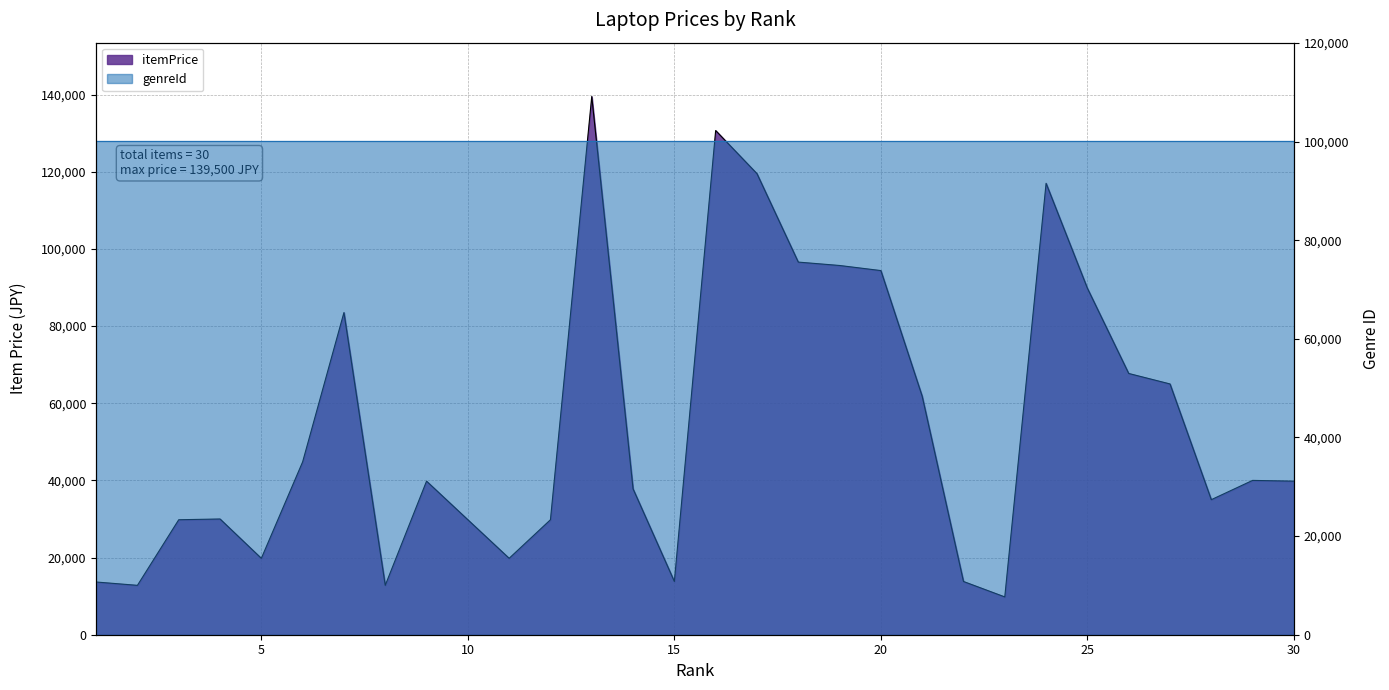

The value at 15 is 3653. True or false?

False